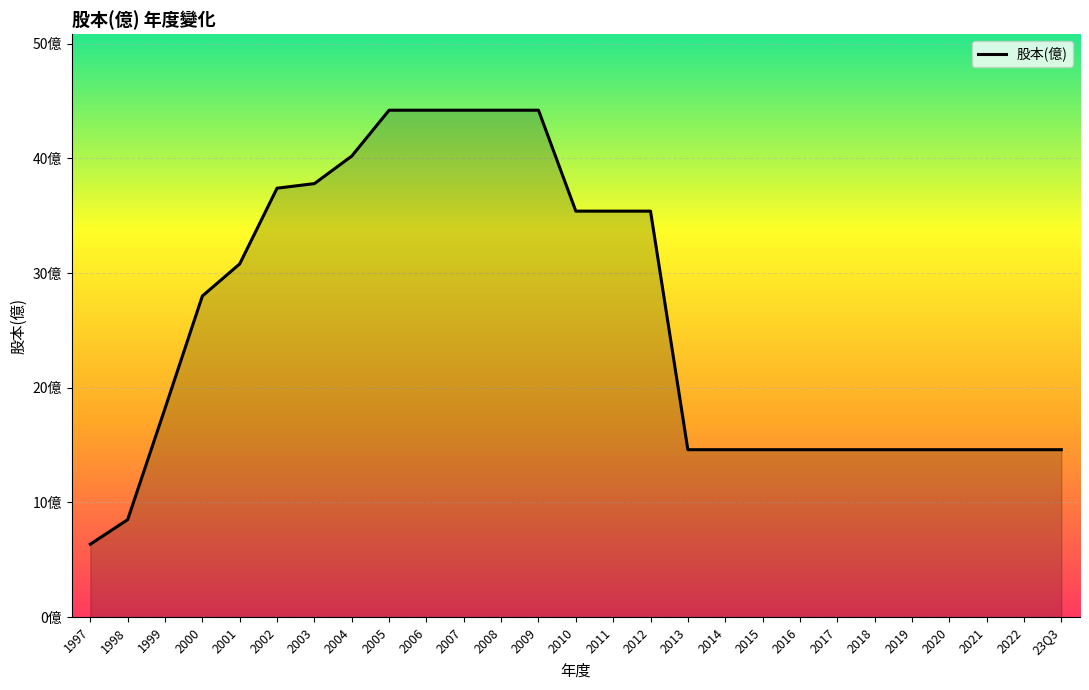

Rank the categories by value from lowest to highest.

1997, 1998, 2013, 2014, 2015, 2016, 2017, 2018, 2019, 2020, 2021, 2022, 23Q3, 1999, 2000, 2001, 2010, 2011, 2012, 2002, 2003, 2004, 2005, 2006, 2007, 2008, 2009